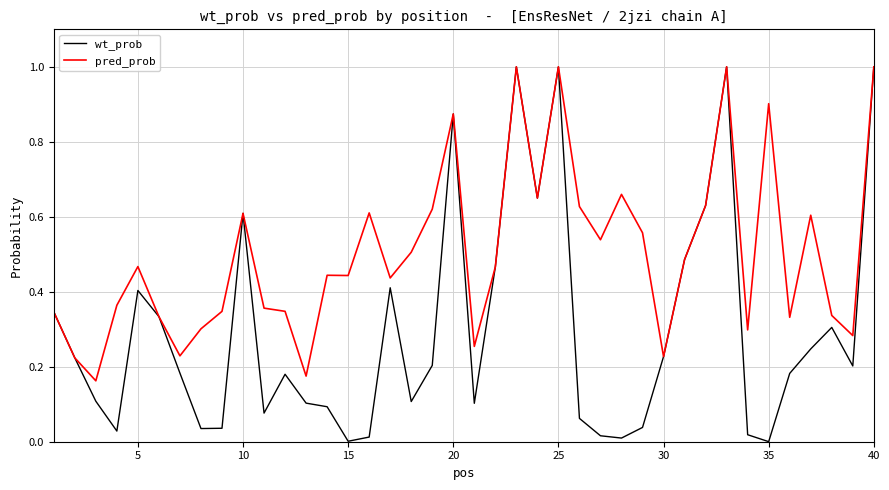

Which series has the largest total across all categories?

pred_prob